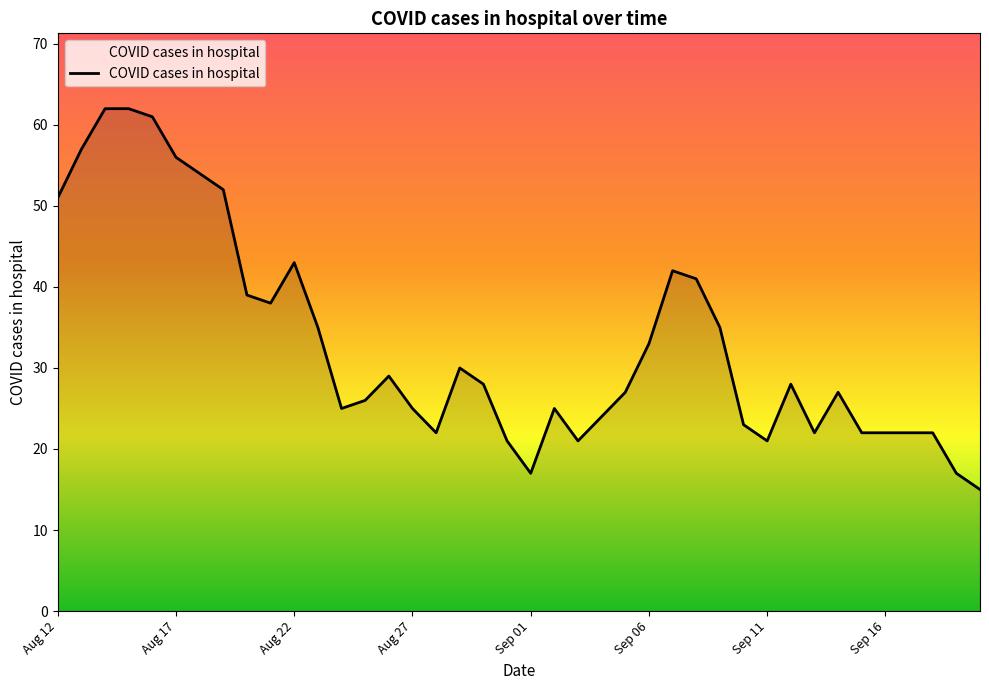

What is the smallest value displayed?

15